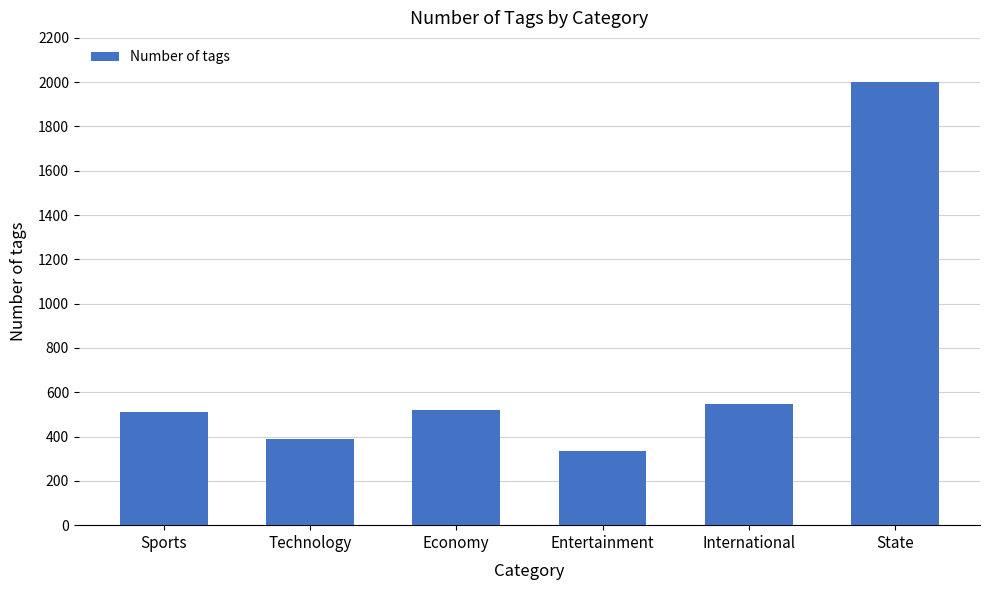

What is the ratio of the value at Economy to the value at Entertainment?

1.6